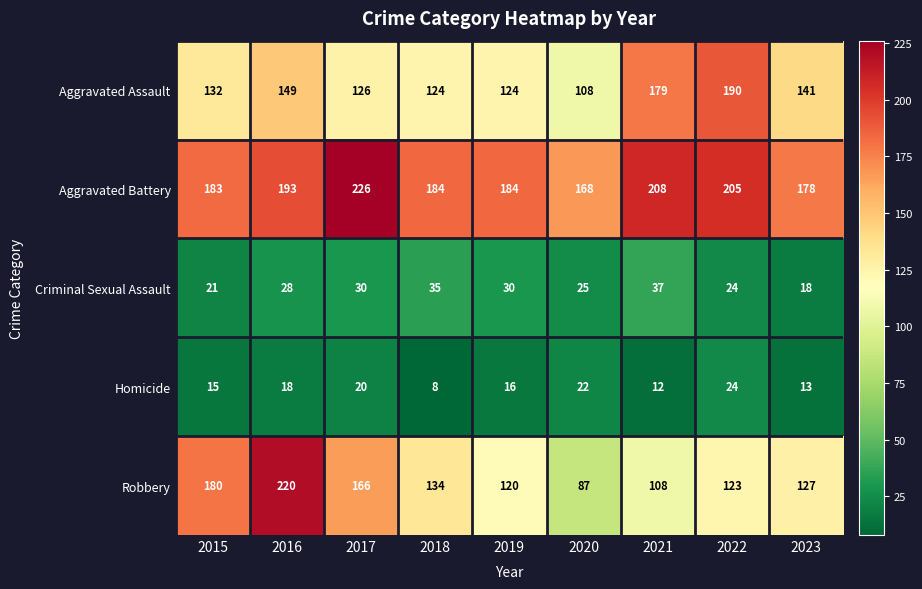

The value of Robbery at 2015 is 271. True or false?

False